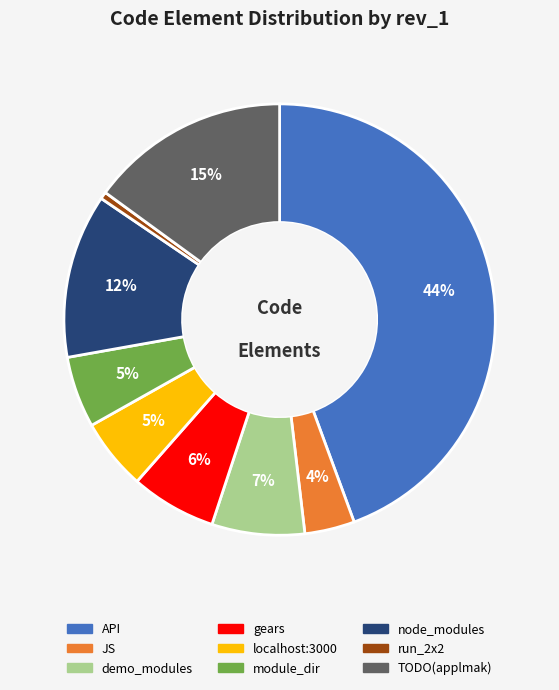

Combined, do module_dir and gears account for over 50%?

No